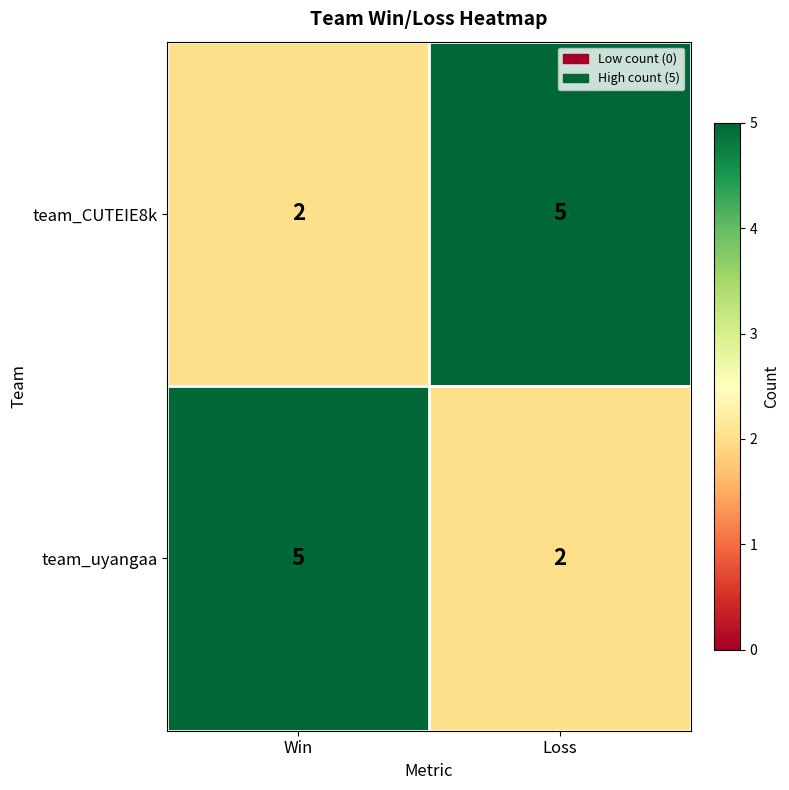

Is it true that team_uyangaa equals 1 at Loss?

False